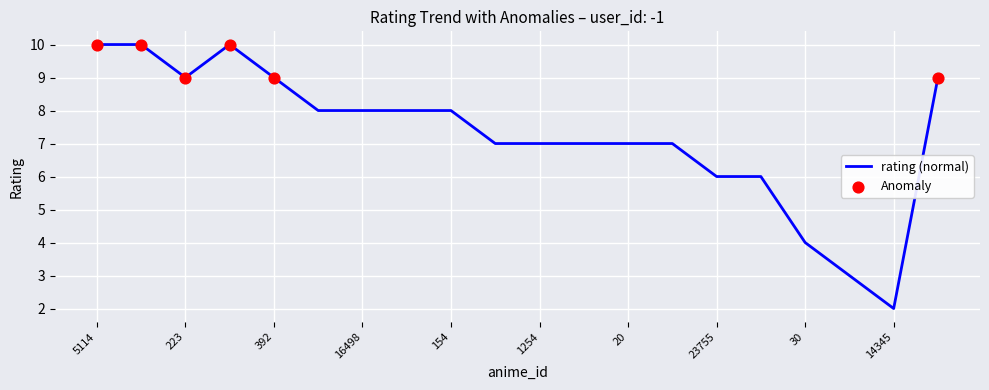

What is the difference between the maximum and minimum values?

8